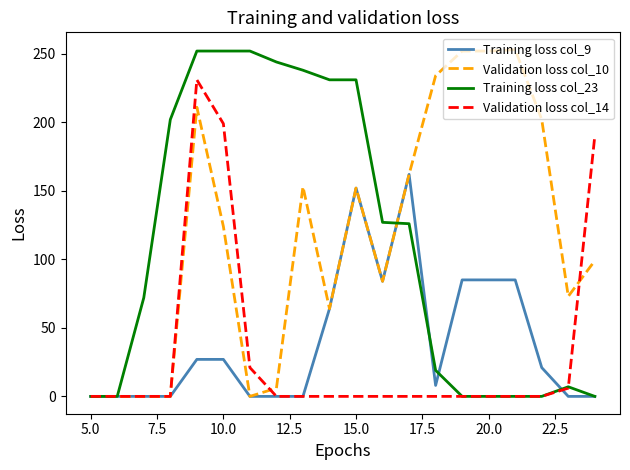

What is the maximum value shown in the chart?

253